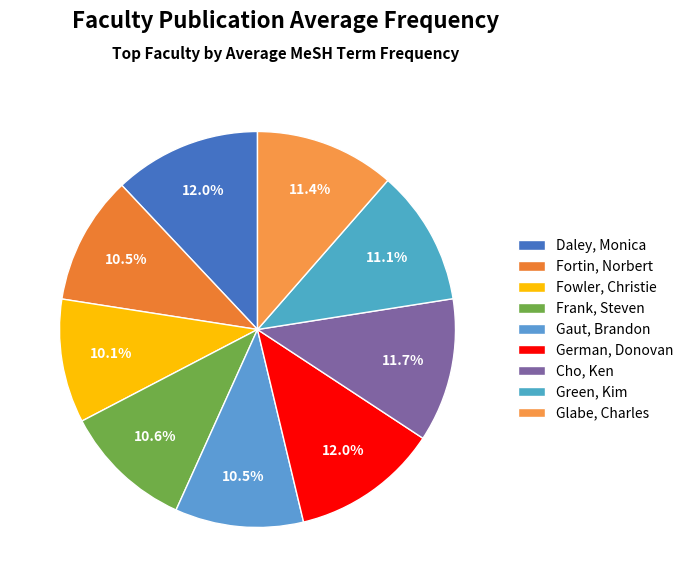

Count the number of slices in the pie.

9